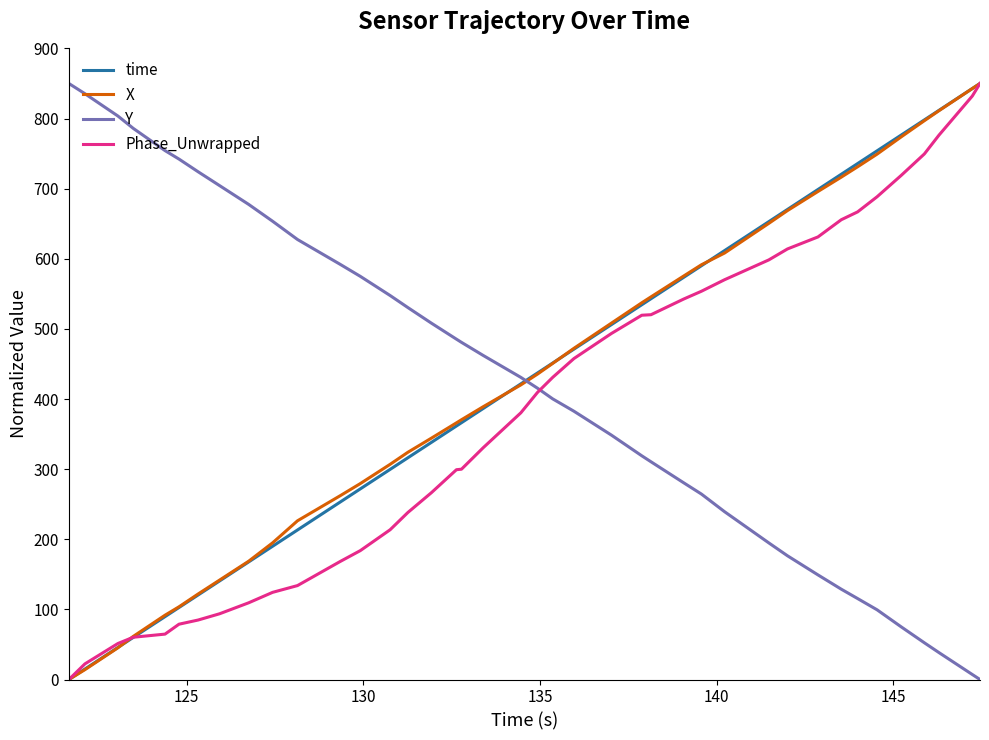

True or false: time and Y intersect in this chart.

True